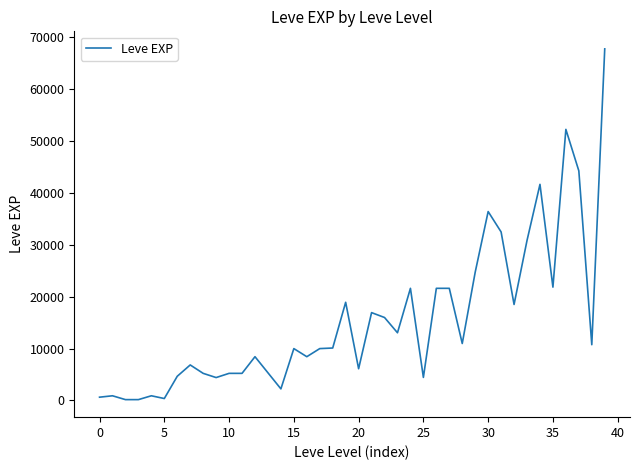

What is the difference between the maximum and minimum values?

67570